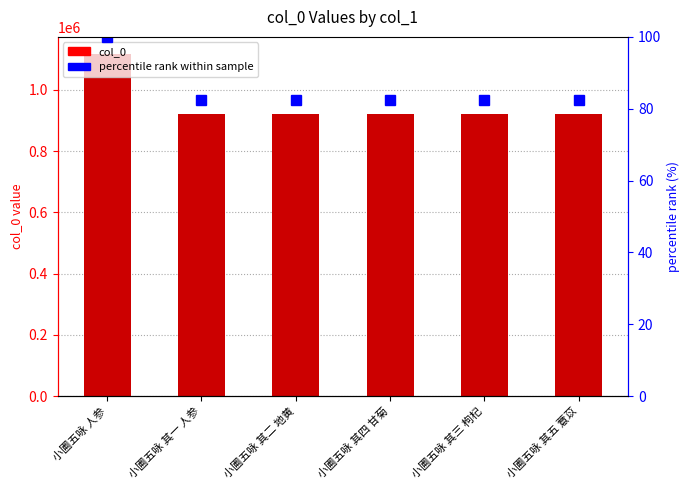

At which label is col_0 closest to 1019497?

小圃五咏 其五 薏苡